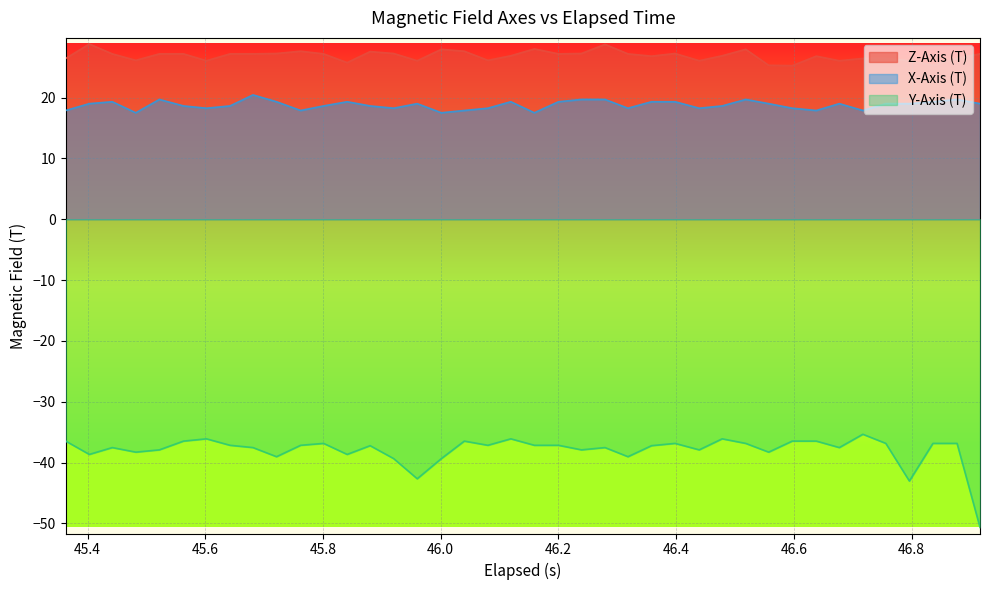

List the series in order of their peak value, lowest first.

Y-Axis (T), X-Axis (T), Z-Axis (T)